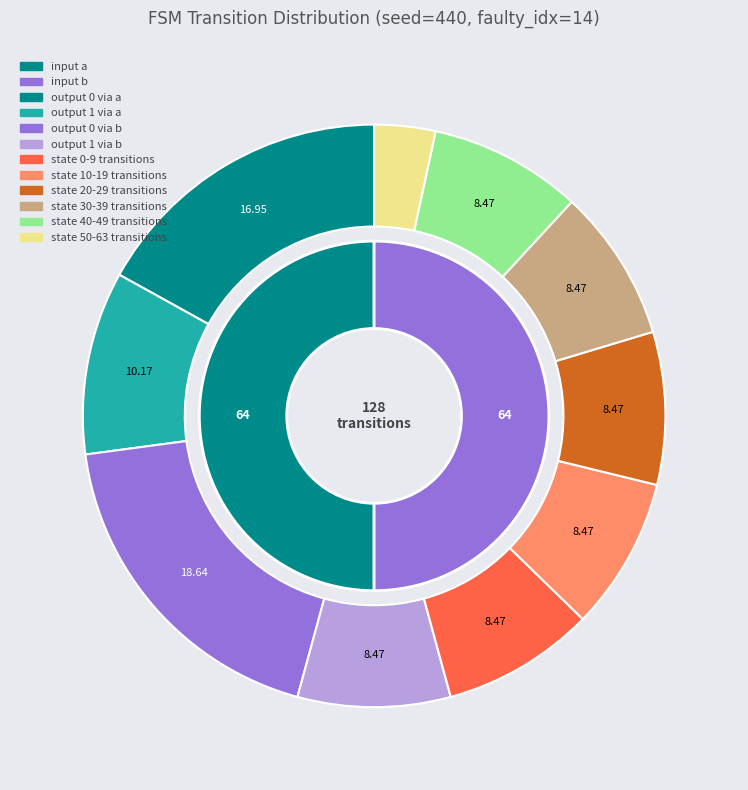

The state 8 slice represents 1% of the pie. True or false?

False